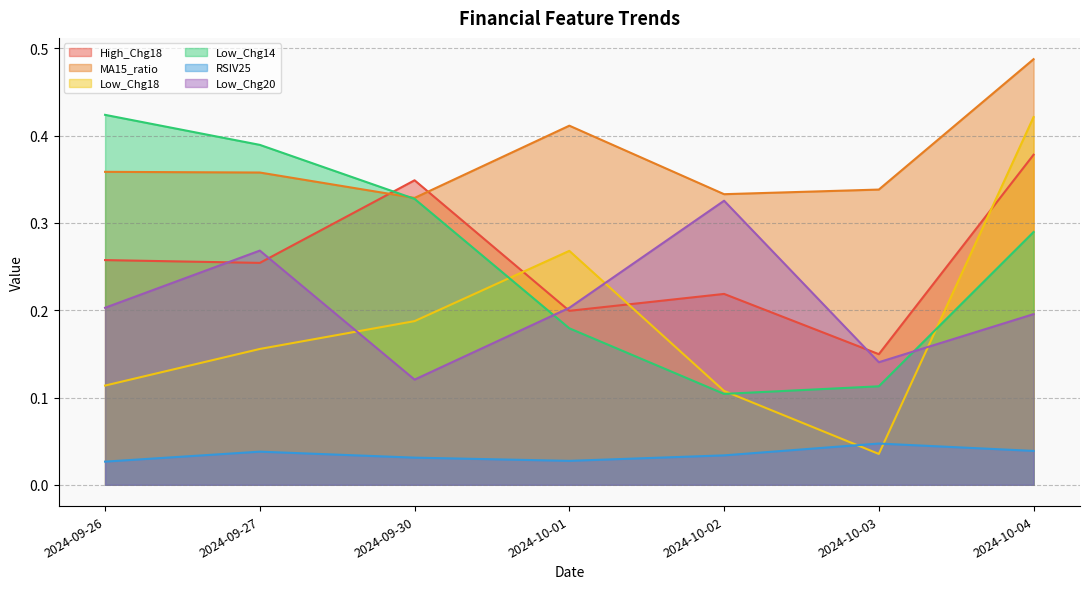

The RSIV25 series shows 0.0 at 2024-10-04. True or false?

True